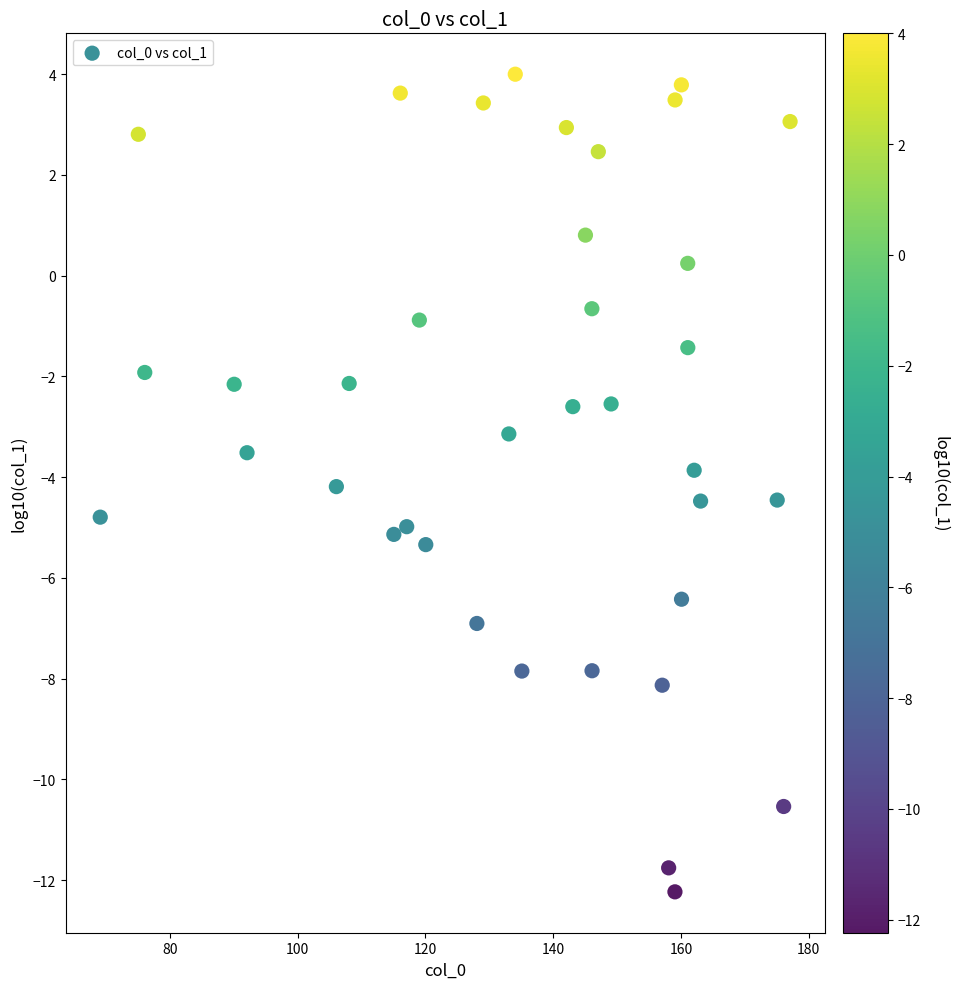

What is the range of X values (max minus min)?

108.0